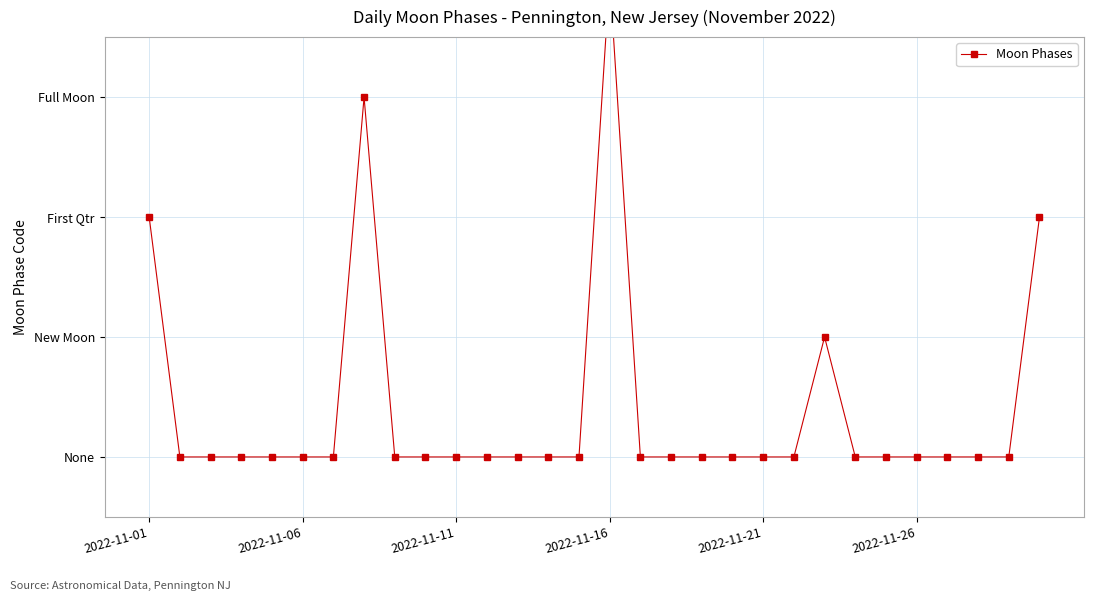

The chart shows a value of 3 at 28. True or false?

False